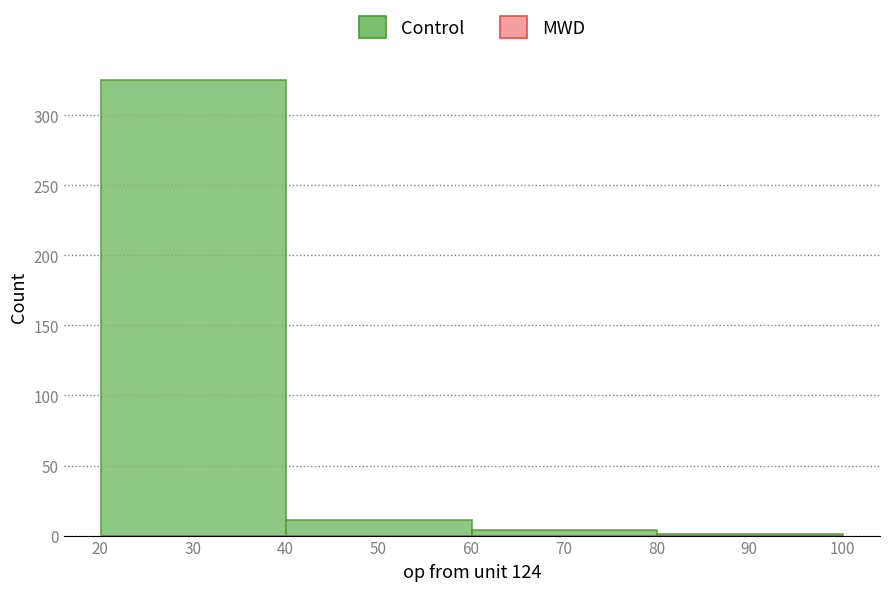

Over which range of the x-axis is the bar tallest?

20.1 to 40.1